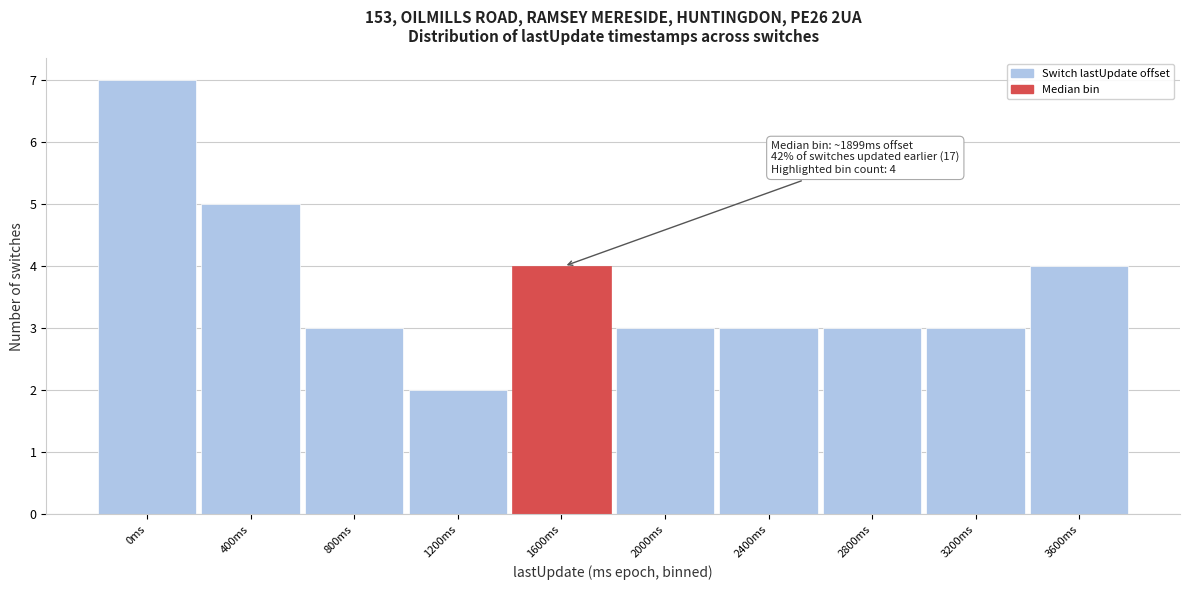

Reading right to left, extract all data points from this chart.

3600ms=4	3200ms=3	2800ms=3	2400ms=3	2000ms=3	1600ms=4	1200ms=2	800ms=3	400ms=5	0ms=7